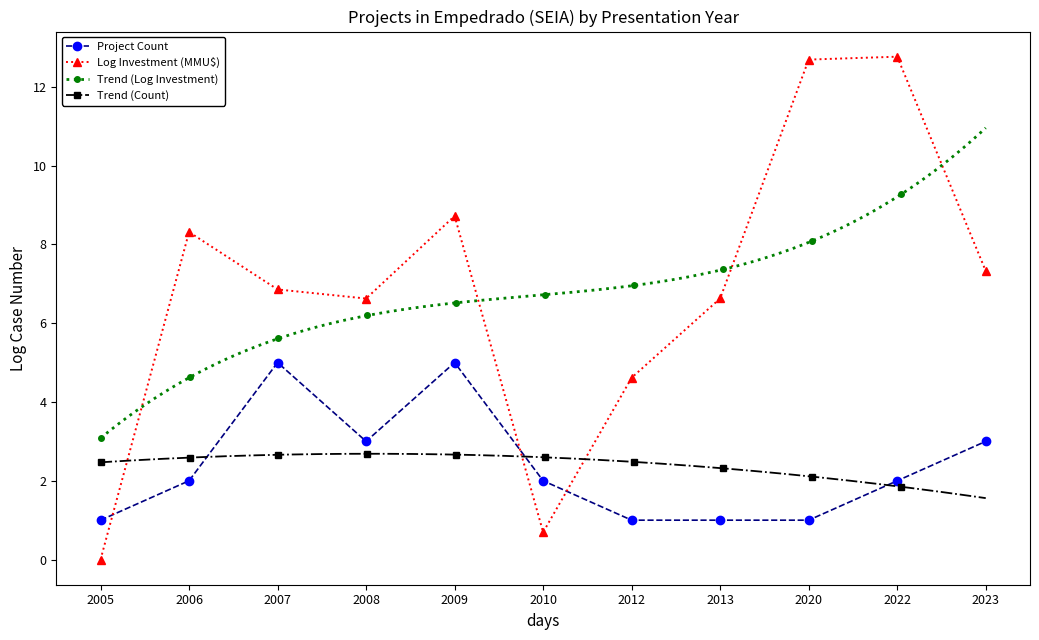

True or false: Investment (MMU$) log has more than 1 interior local peaks.

True